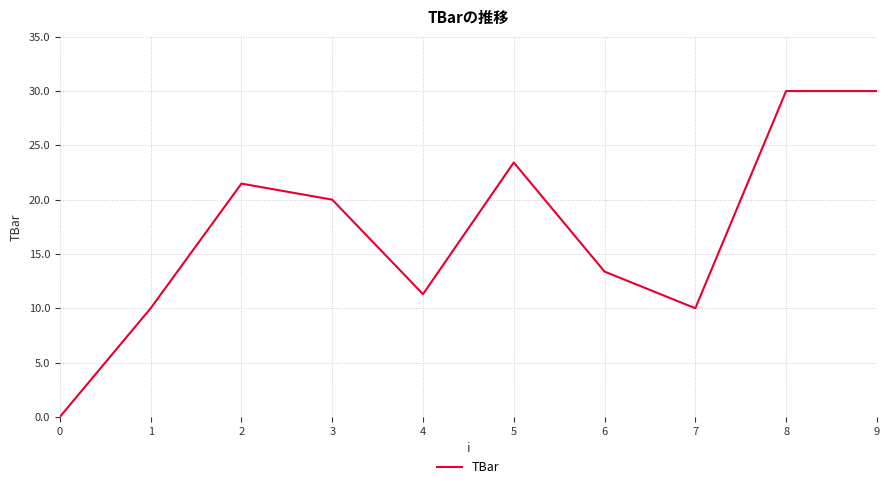

Approximately how many times larger is the value at 3 compared to 2?

0.9